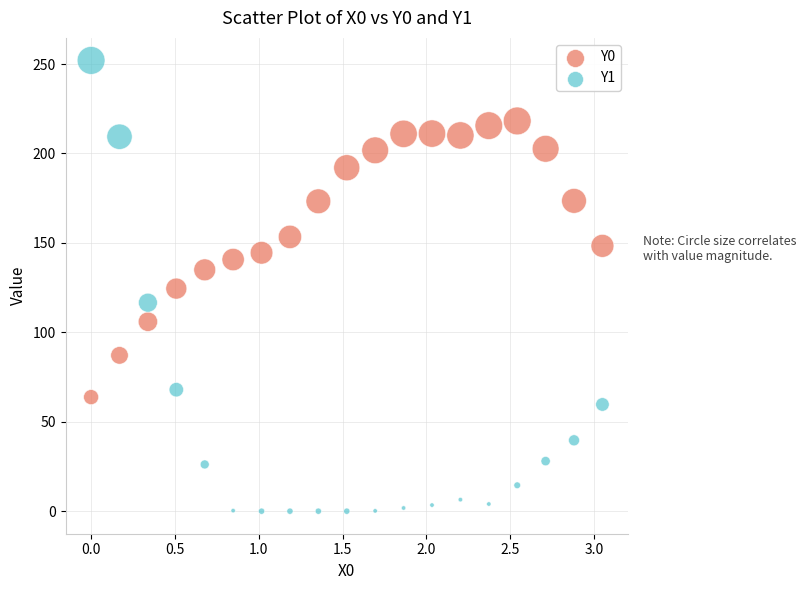

Which series contains the lowest Y value?

Y1